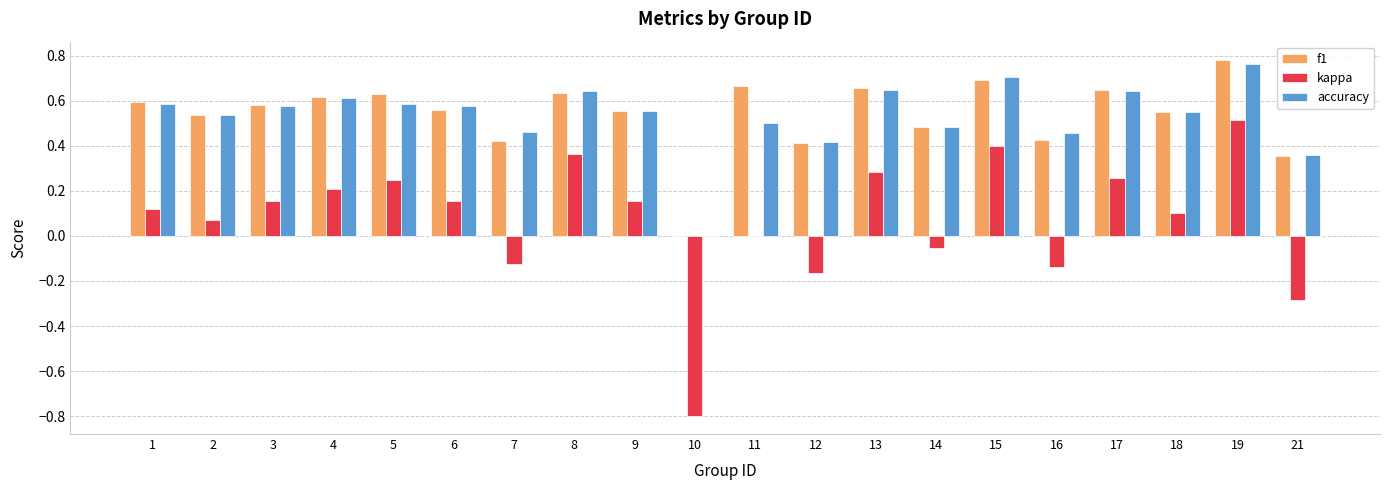

The value of accuracy at 10 is 0.0. True or false?

True